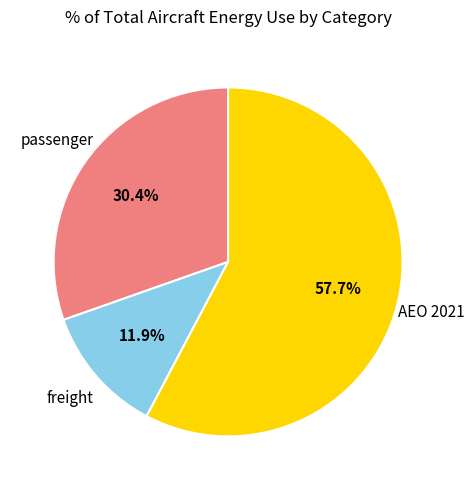

Does any single category account for the majority?

Yes